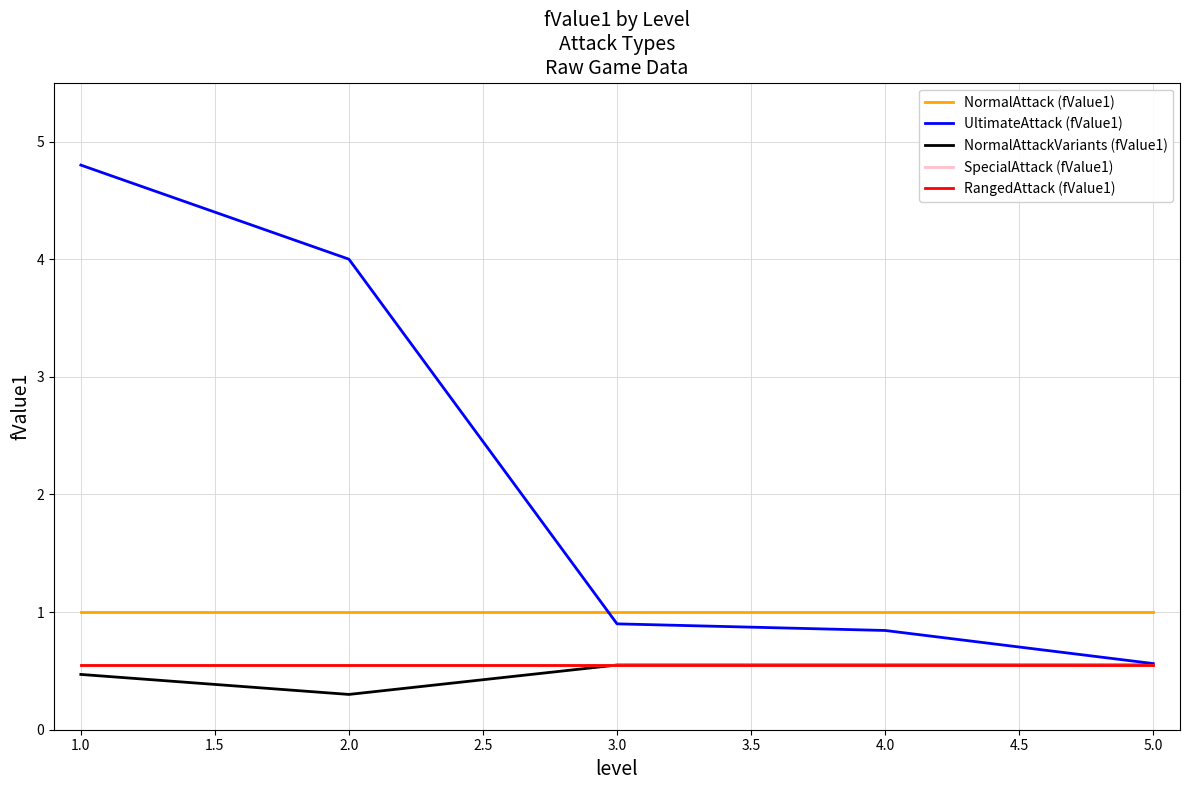

How many NormalAttackVariants (fValue1) values are between 0 and 1?

5